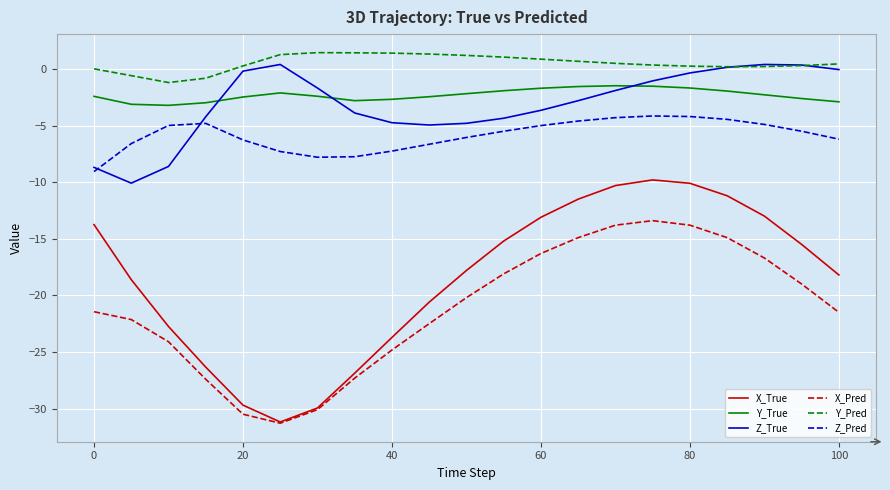

Which series has the largest total across all categories?

Y_Pred